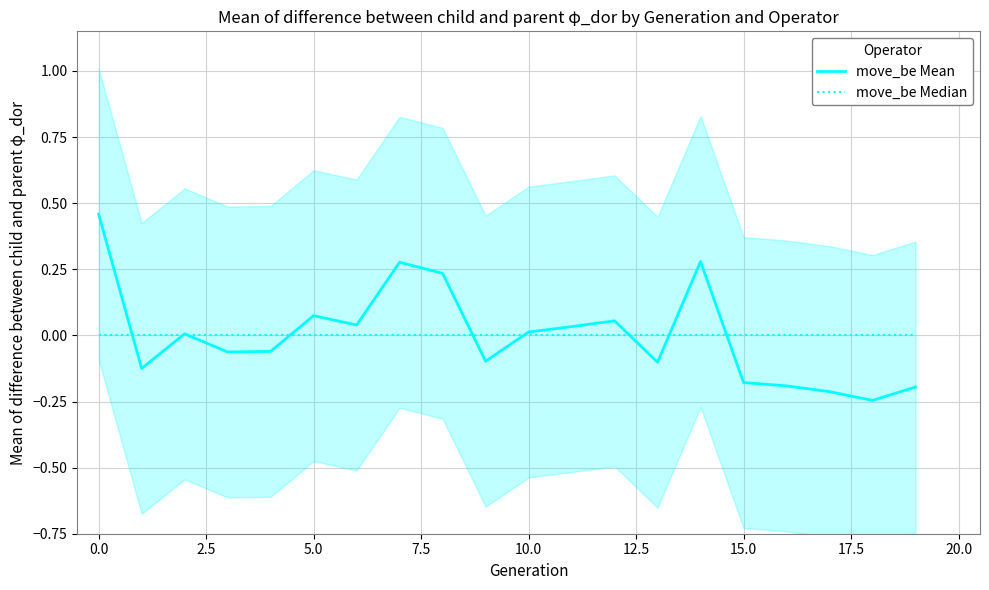

True or false: move_be Mean has more than 2 points higher than both neighbors.

True